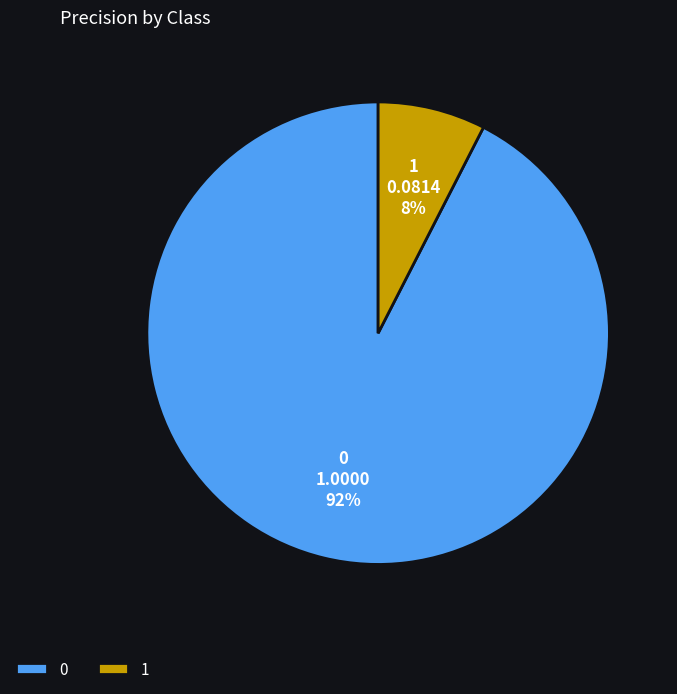

What percentage is the 1 slice, to the nearest percent?

8%